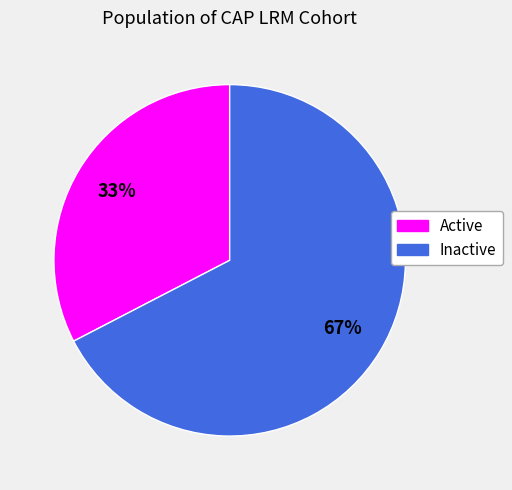

Which category has the biggest portion of the pie?

Inactive